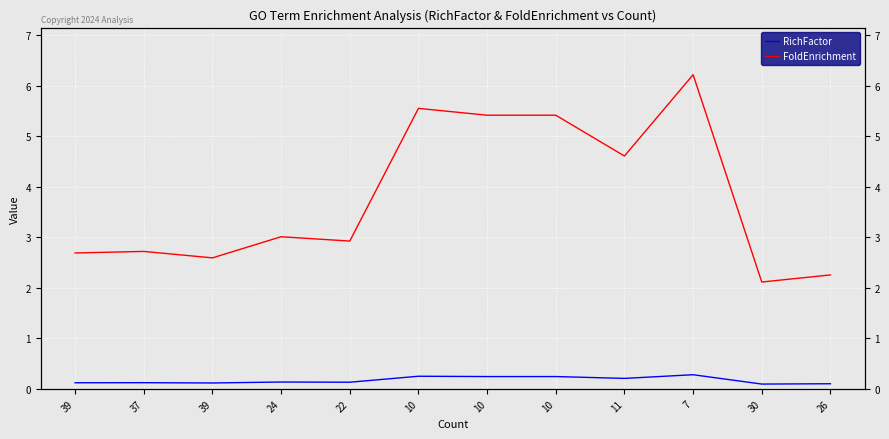

True or false: RichFactor has a value of 0.2 at 26.

False